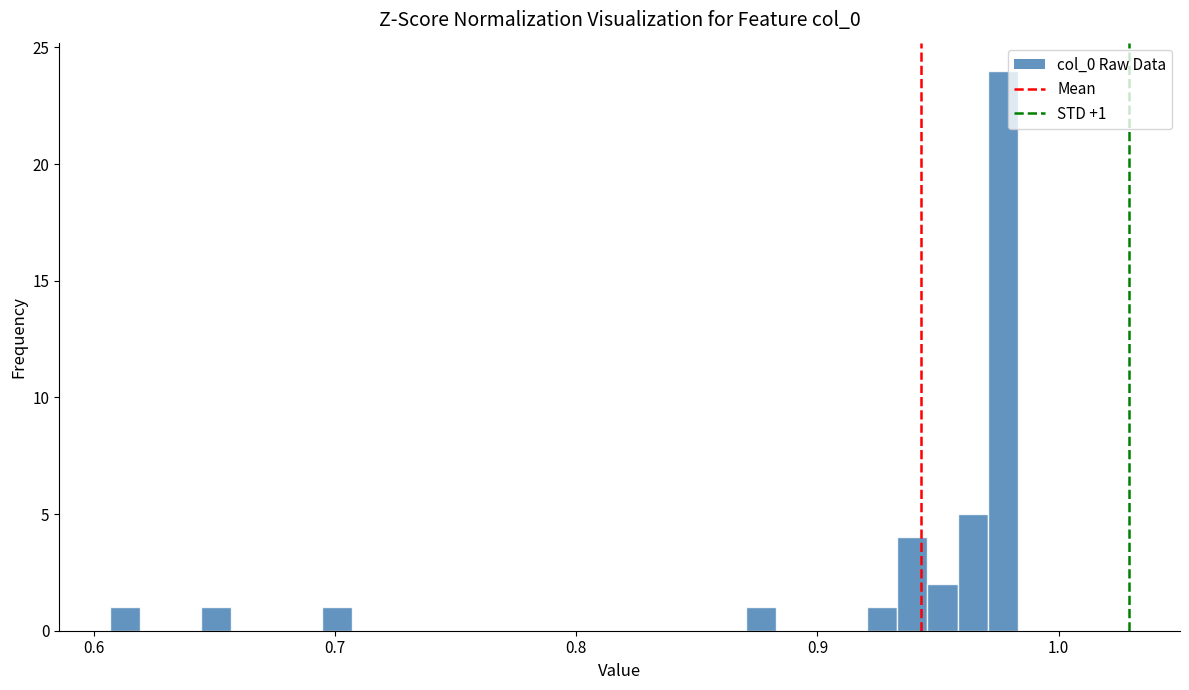

Read against the x-axis, roughly where is the centre of the tallest bar?

0.98